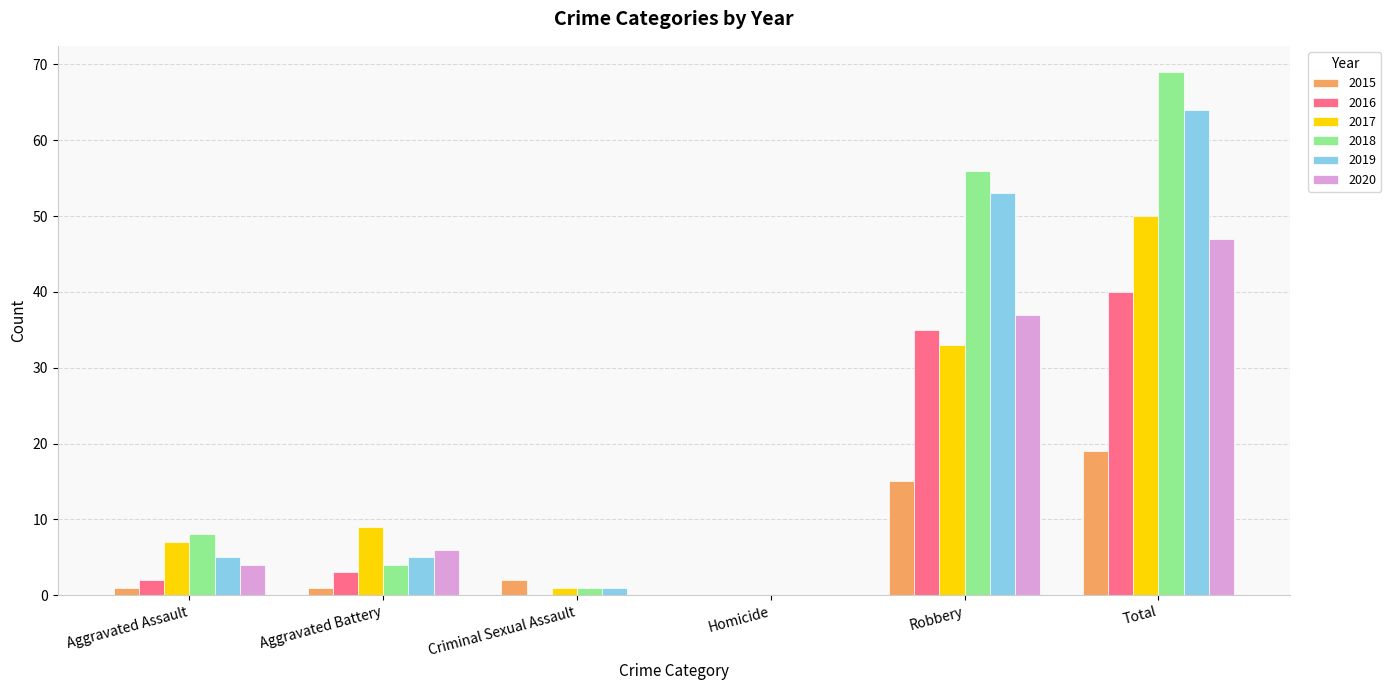

Which series has the widest spread of values?

2018